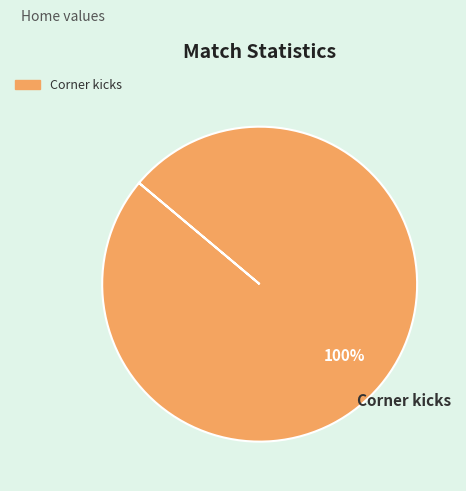

Is there a majority slice in this chart?

Yes